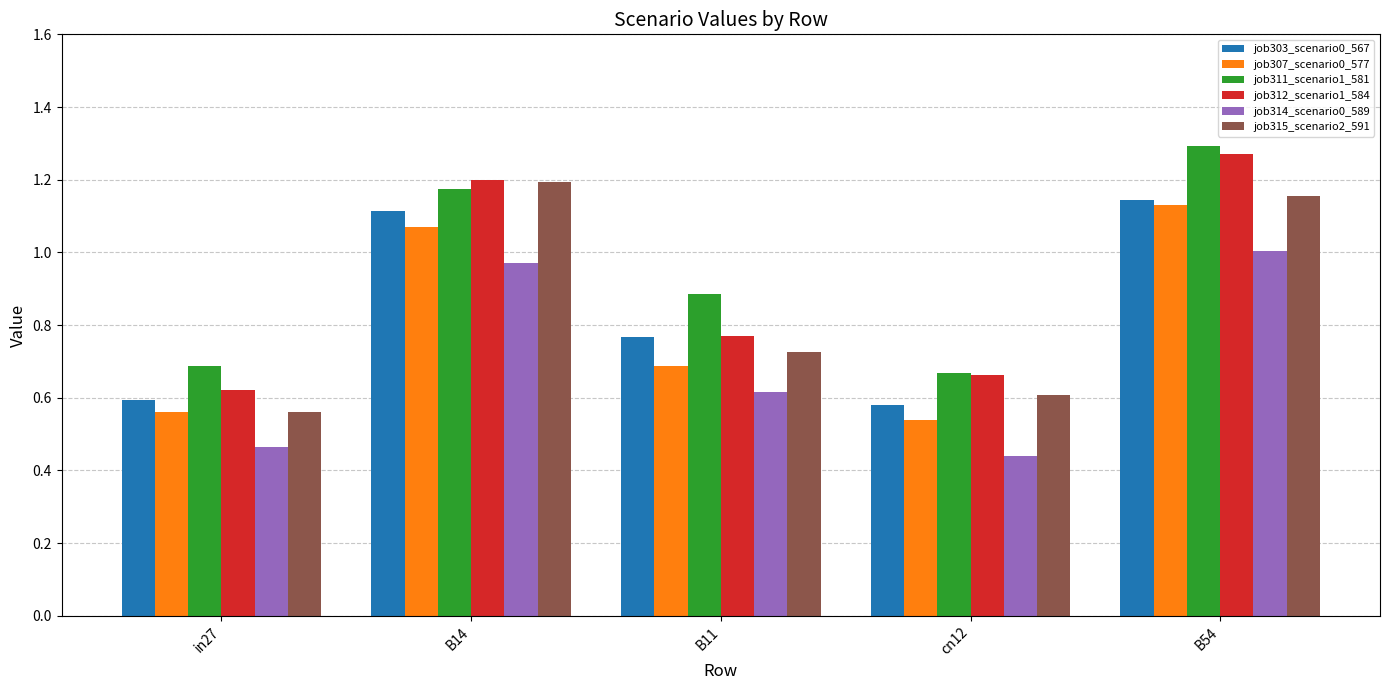

What is the spread (max minus min) of values at B14?

0.2